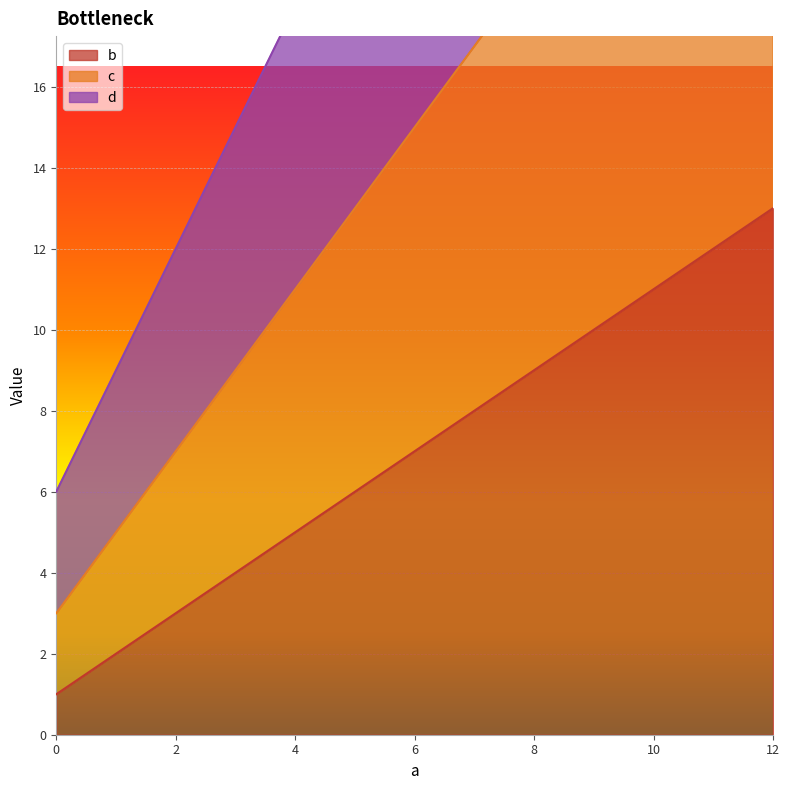

At 8, list the series in order from smallest to largest.

b, c, d